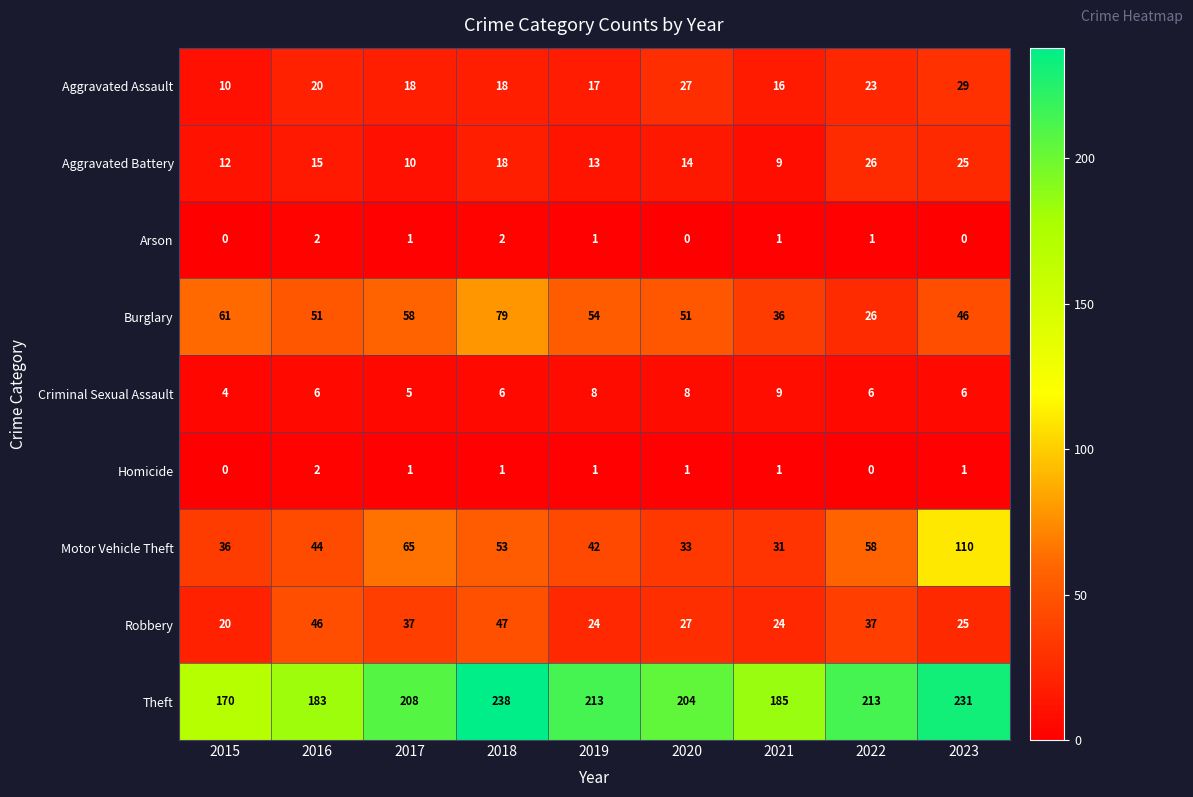

At which category is the sum across all series the highest?

2023